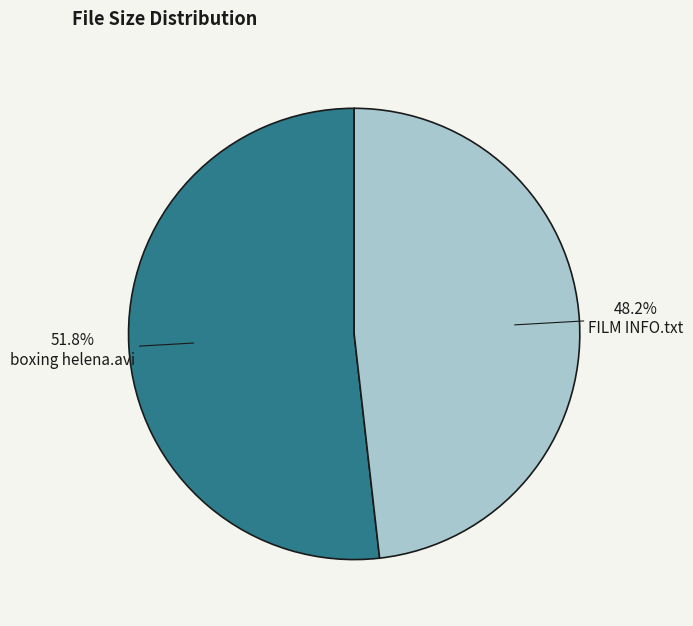

Is there any slice that represents more than half of the pie?

Yes